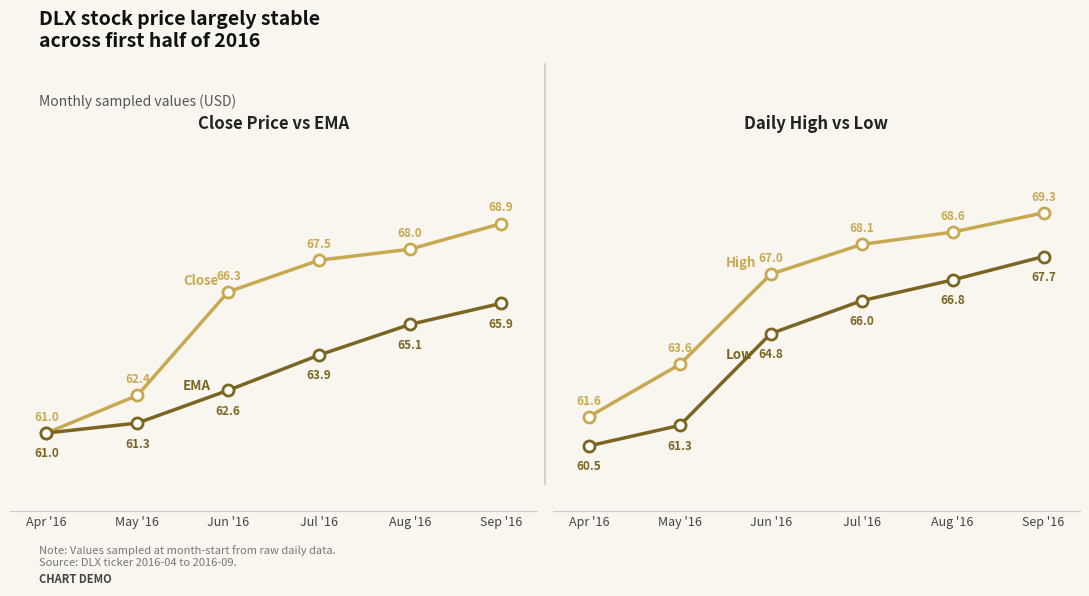

What are all the series names shown in the legend?

Close, EMA, High, Low